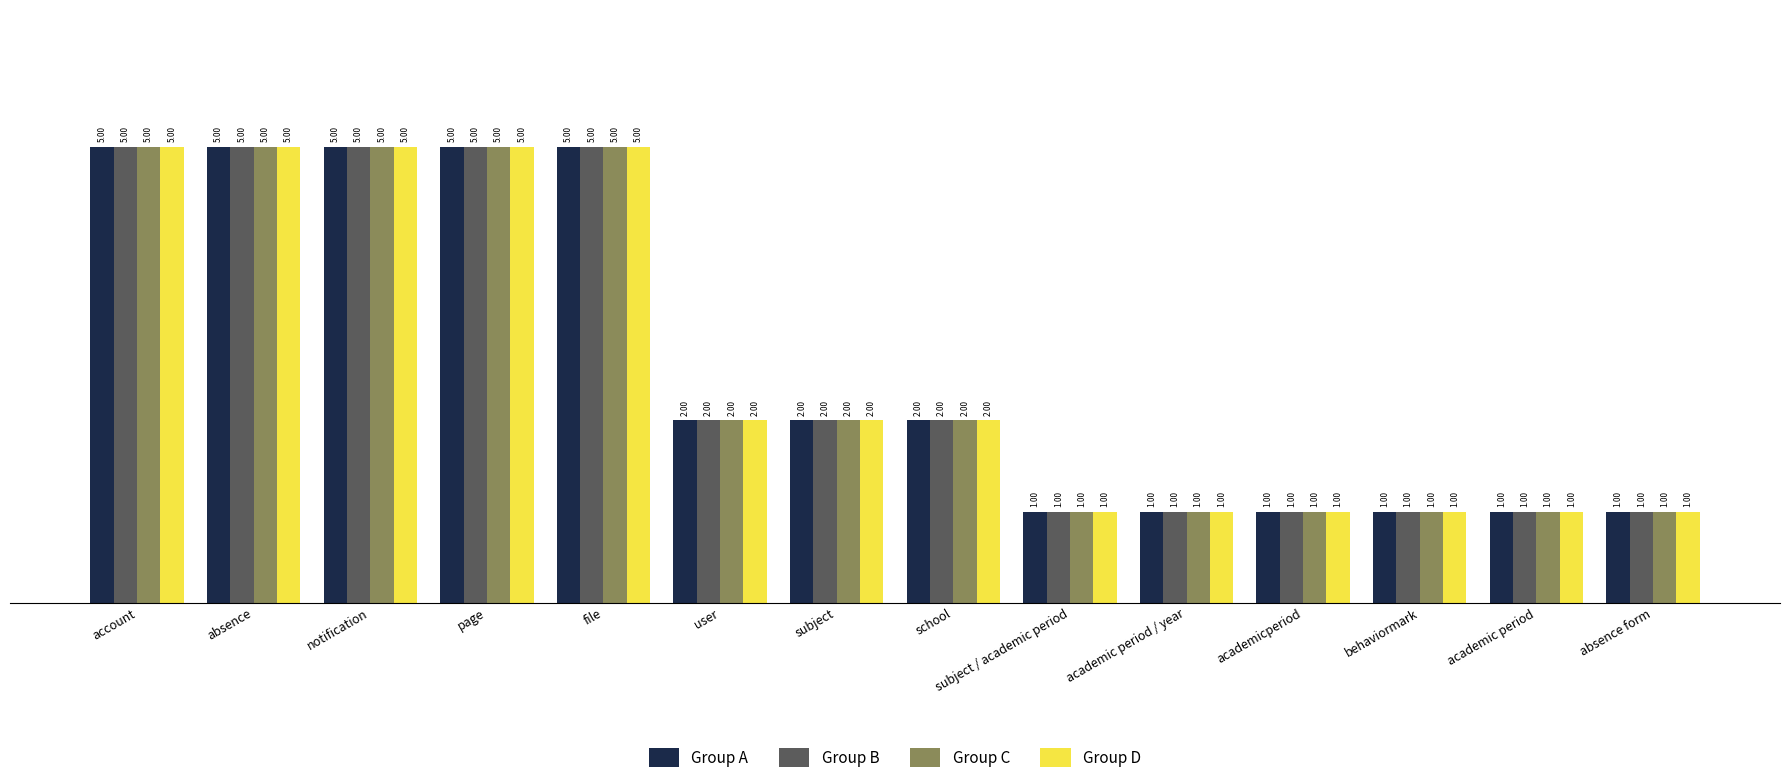

Reading right to left, extract all data points from this chart.

Group A: absence form=1	academic period=1	behaviormark=1	academicperiod=1	academic period / year=1	subject / academic period=1	school=2	subject=2	user=2	file=5	page=5	notification=5	absence=5	account=5
Group B: absence form=1	academic period=1	behaviormark=1	academicperiod=1	academic period / year=1	subject / academic period=1	school=2	subject=2	user=2	file=5	page=5	notification=5	absence=5	account=5
Group C: absence form=1	academic period=1	behaviormark=1	academicperiod=1	academic period / year=1	subject / academic period=1	school=2	subject=2	user=2	file=5	page=5	notification=5	absence=5	account=5
Group D: absence form=1	academic period=1	behaviormark=1	academicperiod=1	academic period / year=1	subject / academic period=1	school=2	subject=2	user=2	file=5	page=5	notification=5	absence=5	account=5